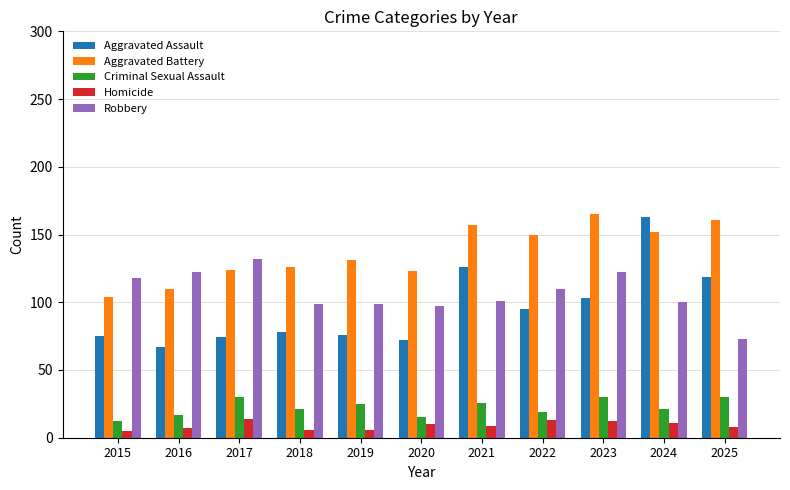

What is the approximate value of Aggravated Assault at 2015, to the nearest 5?

75